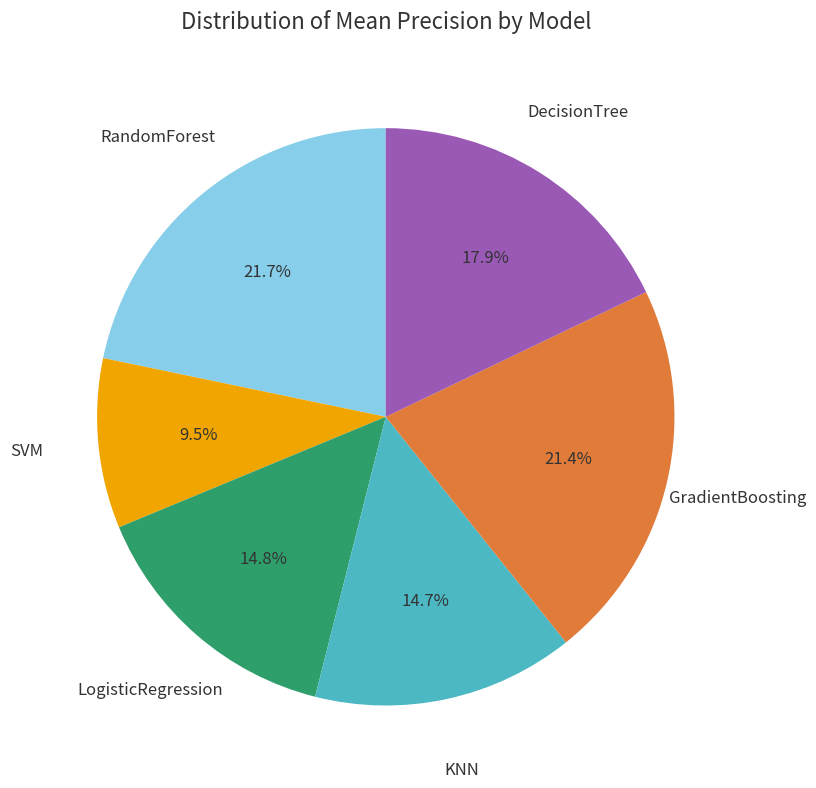

Does SVM account for over 50% of the chart?

No